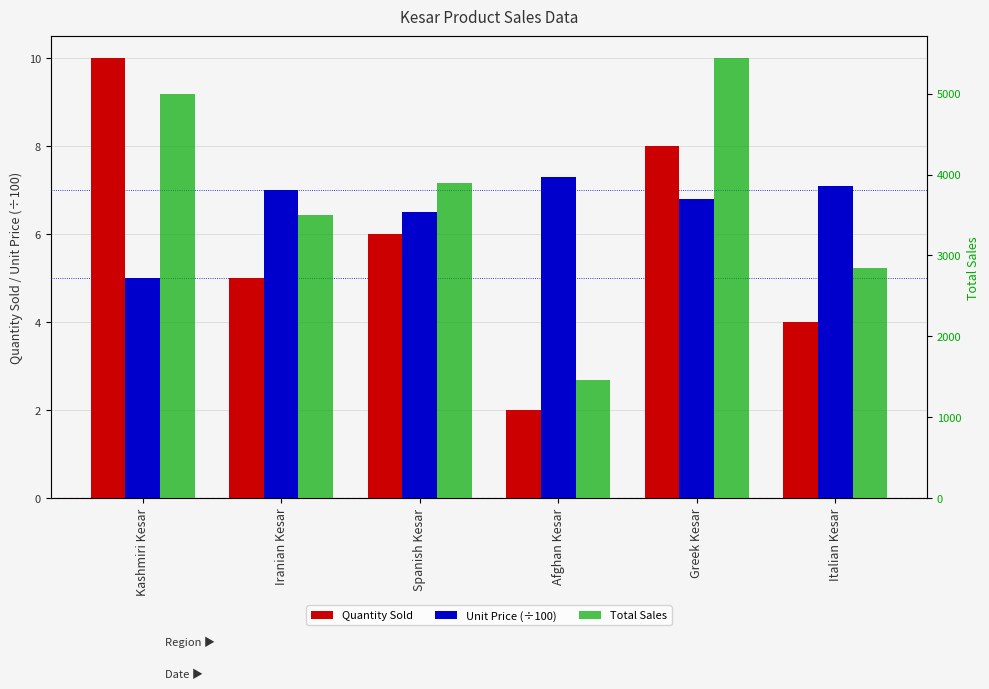

What is the difference between the highest and lowest values at Greek Kesar?

5433.2